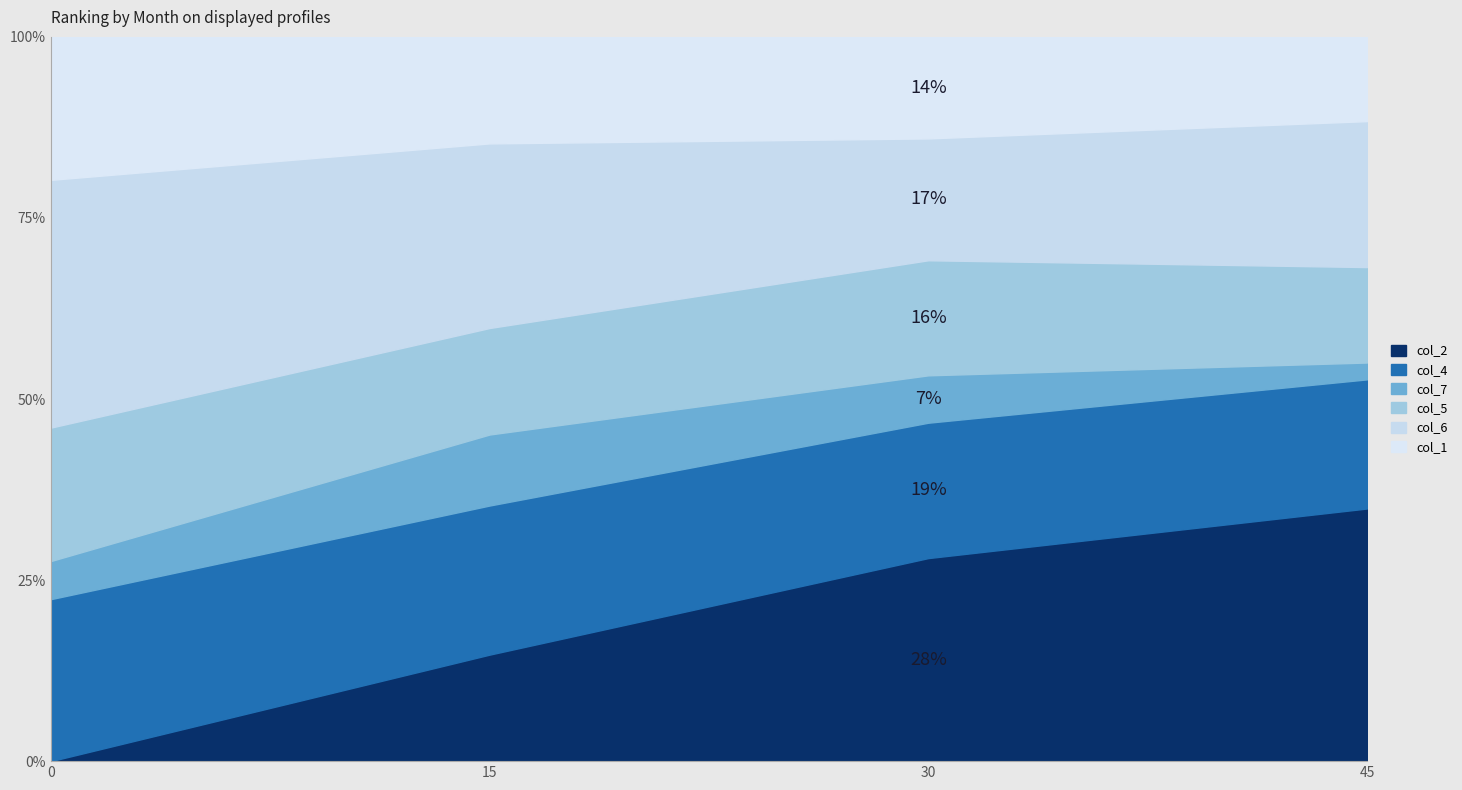

Which series changed the most between 15 and 45?

col_2